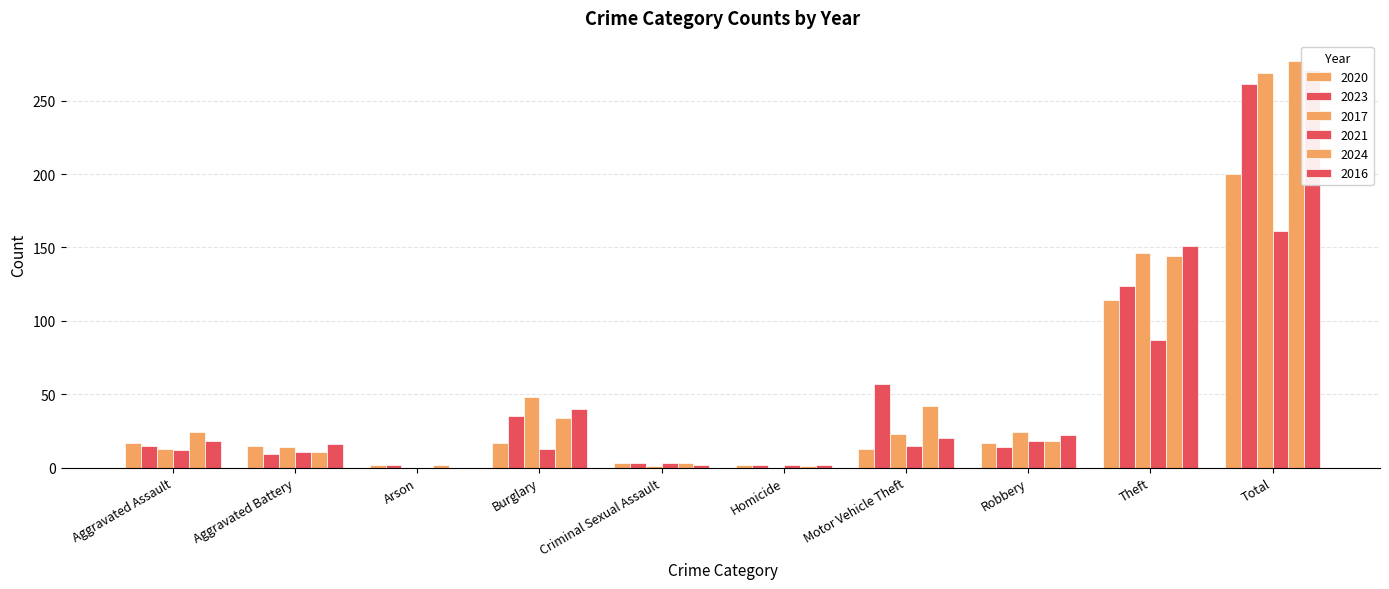

What is the sum of the 2017 values at Arson and Aggravated Battery?

14